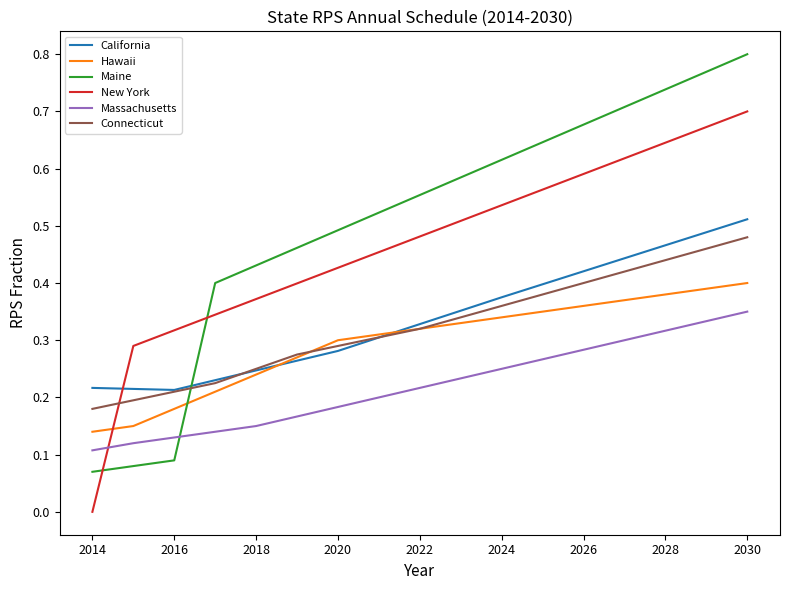

Which series has the largest total across all categories?

Maine